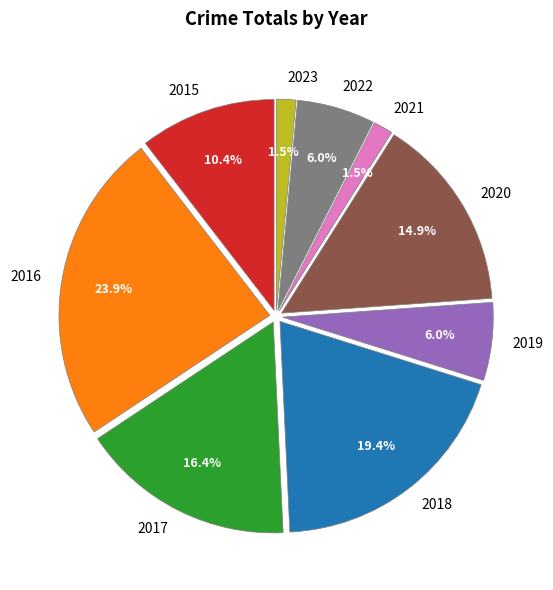

Between 2022 and 2015, which is larger?

2015